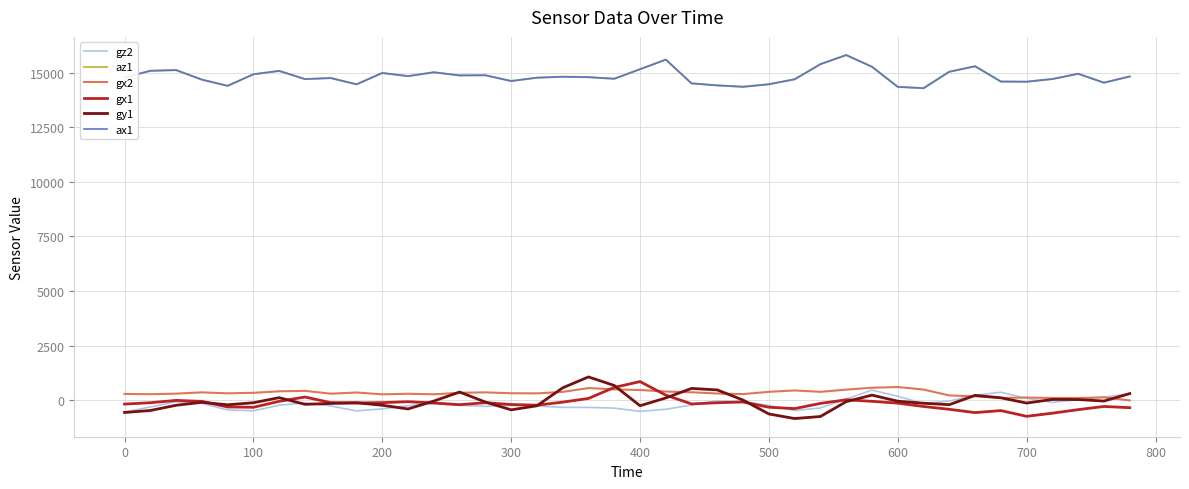

Does the chart display data point markers on the line(s)?

No